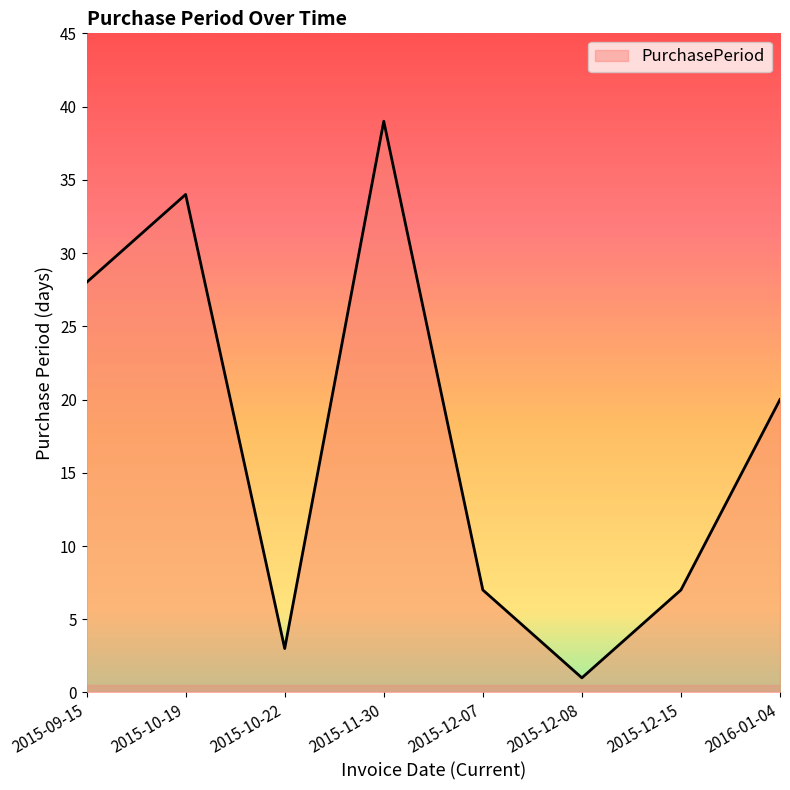

Which label corresponds to the largest value in the chart?

2015-11-30